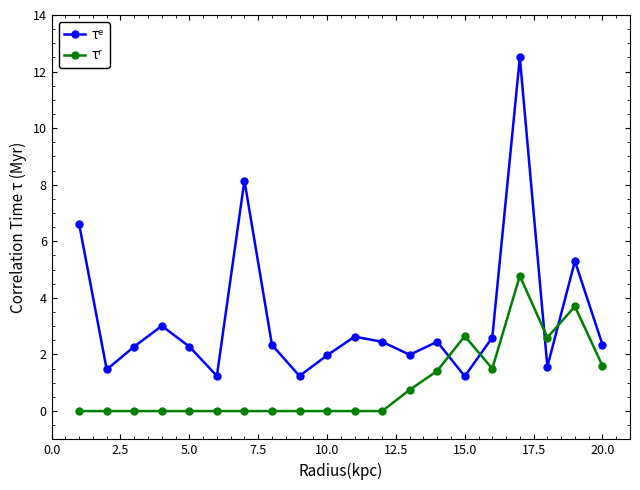

Count the number of data series in this chart.

2